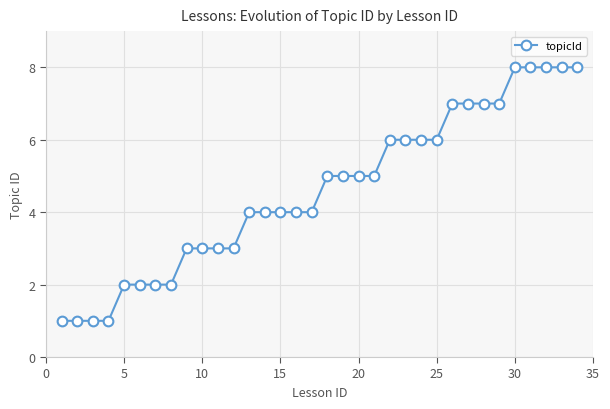

Is this an area chart (filled region under the line)?

No